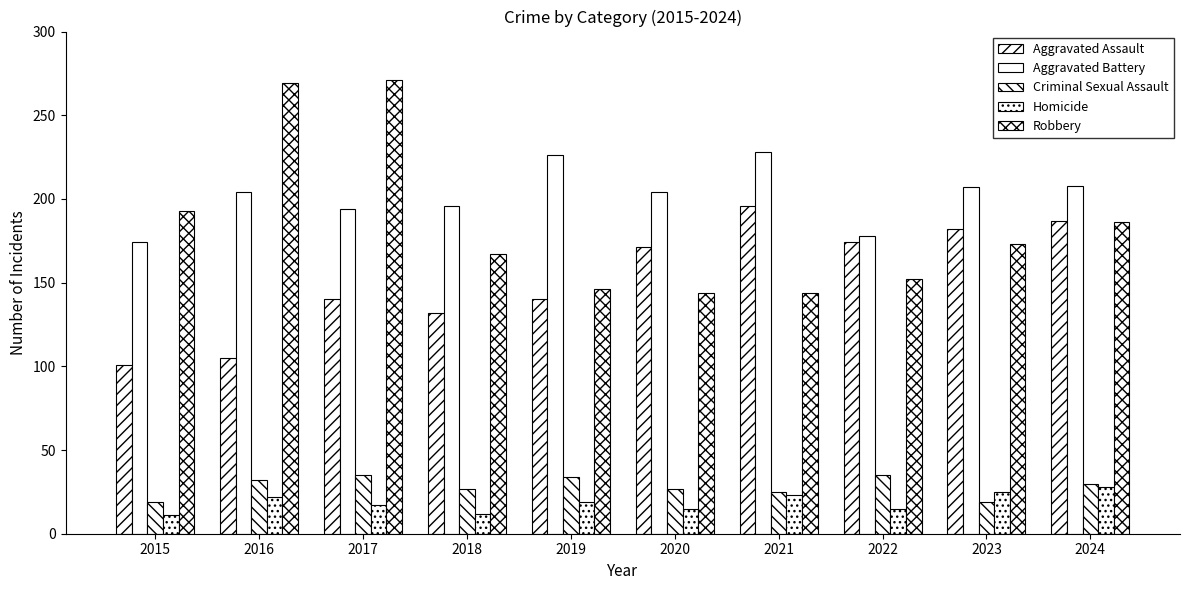

Does the chart contain stacked bars?

No